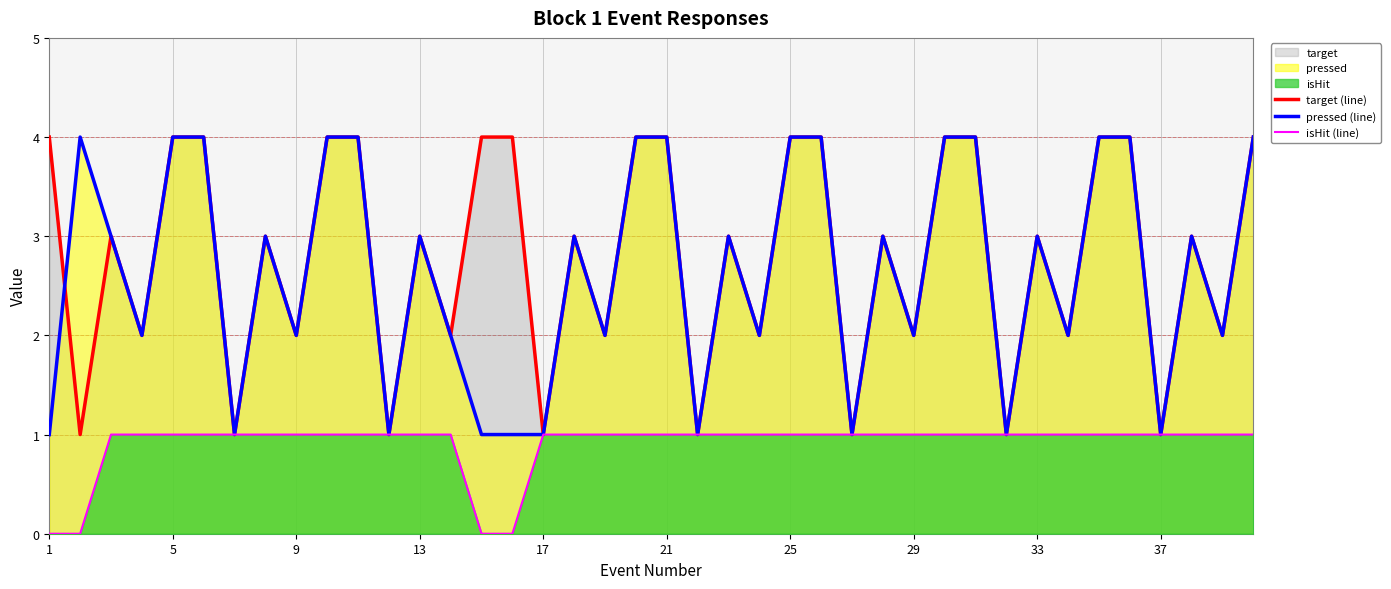

True or false: isHit (line) has more than 1 interior local peaks.

False